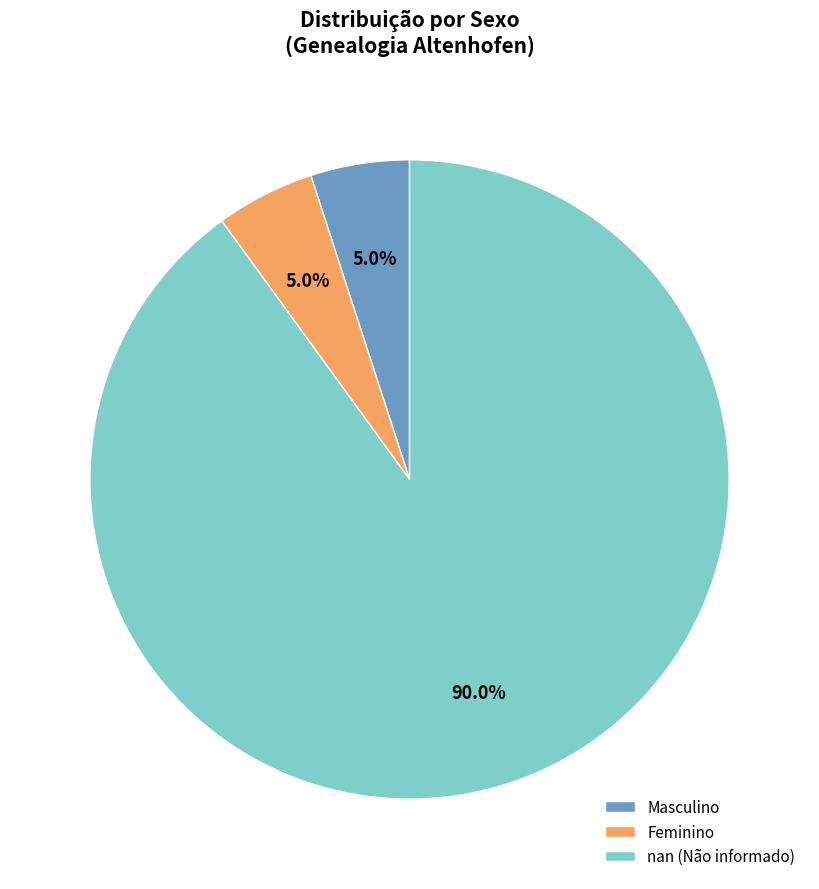

Combined, do nan and Masculino account for over 50%?

Yes